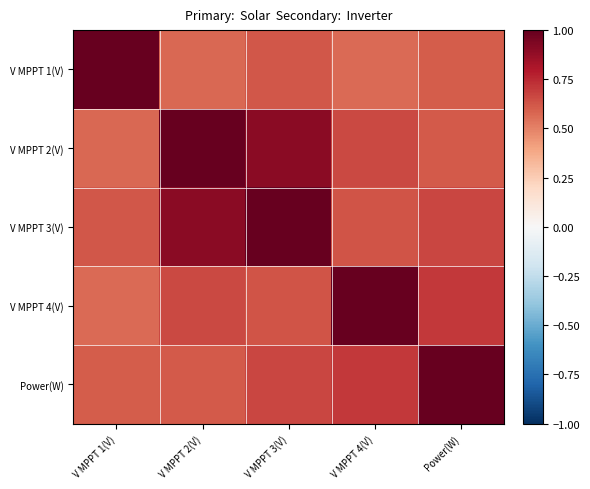

Which category has the lowest value across all series?

V MPPT 4(V)